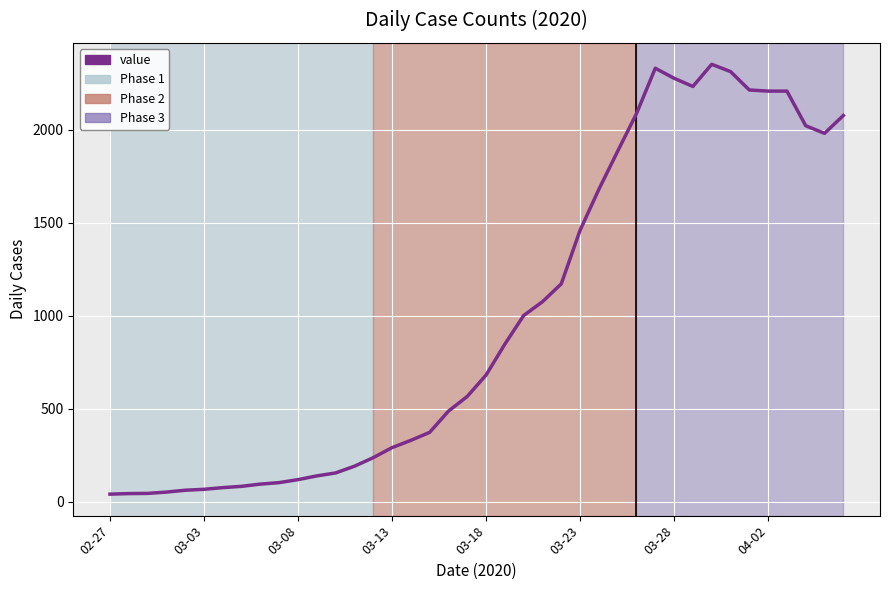

What is the difference between the maximum and minimum values?

2310